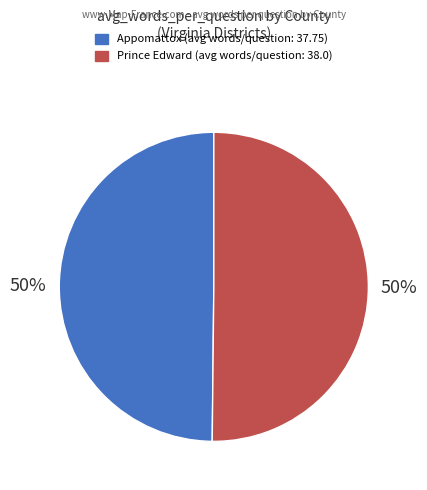

Do Appomattox and Prince Edward together represent more than half of the pie?

Yes